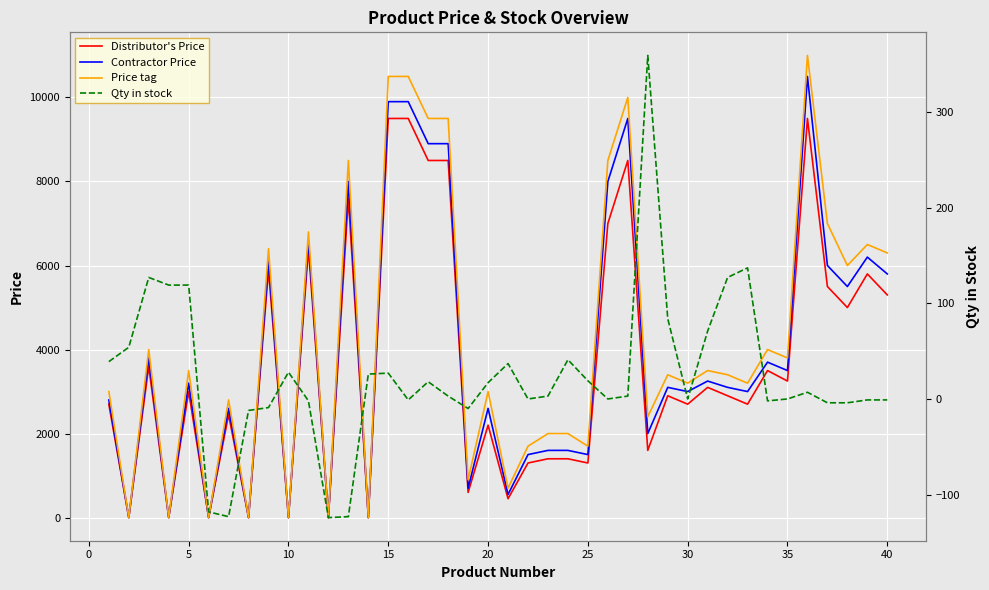

What is the maximum value for Contractor Price?

10500